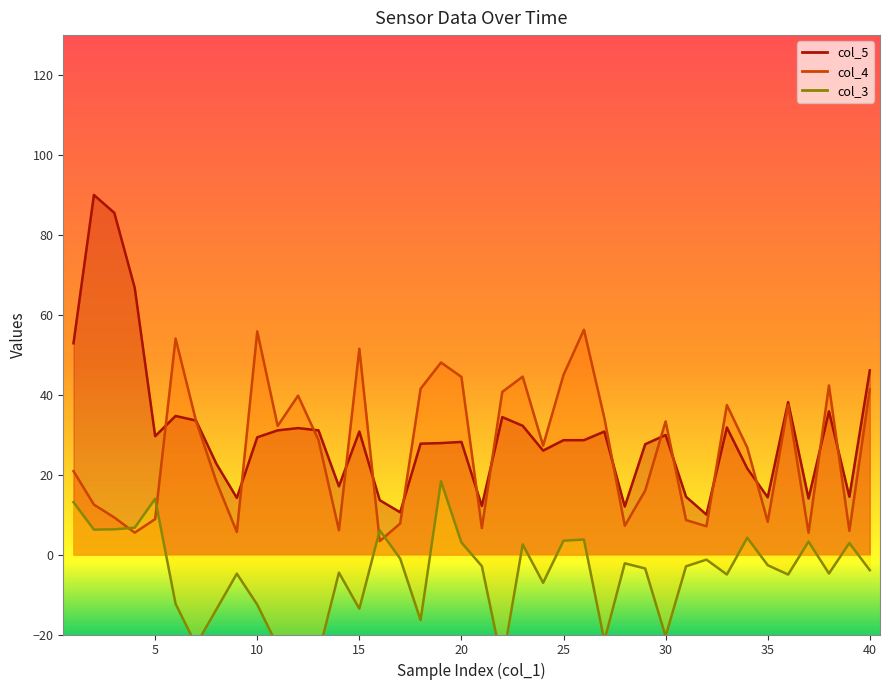

What is the spread (max minus min) of values at 13?

56.0